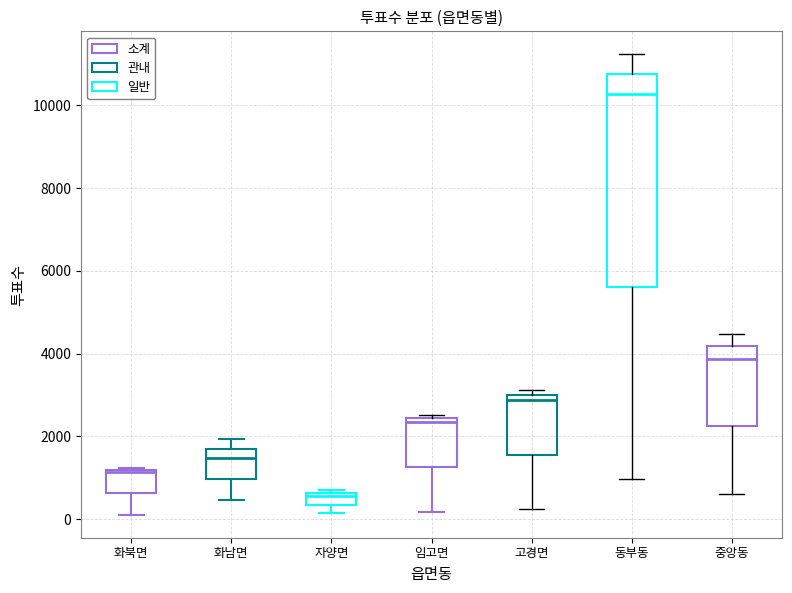

Comparing the boxes themselves (not the whiskers), which one is the tallest?

동부동